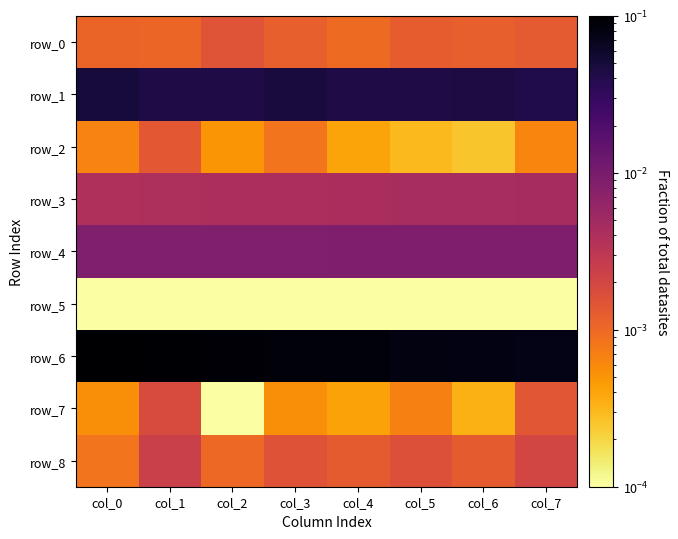

What is the total value across all series at col_1?

0.2